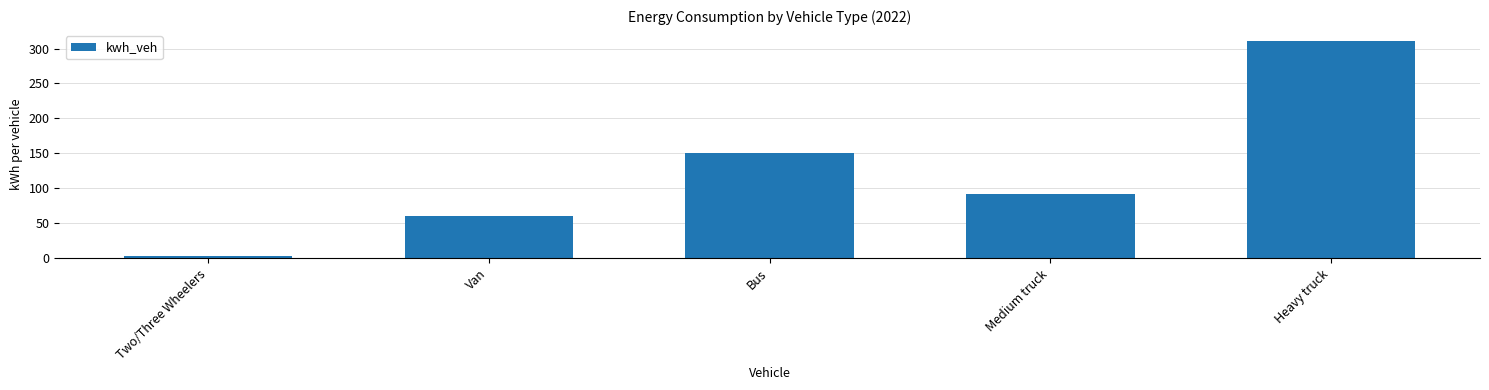

Reading right to left, list all the values displayed in this chart.

311	92	150	60	3